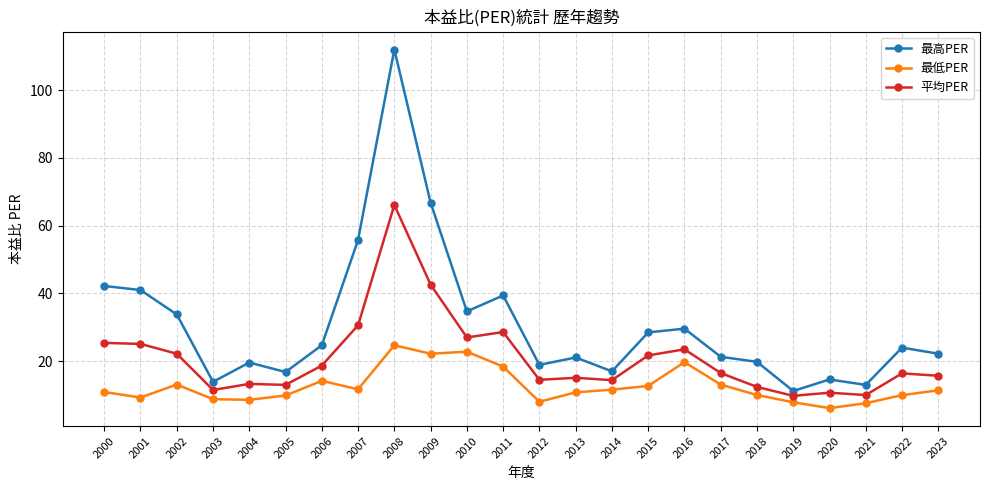

What is the difference between the maximum and minimum values in the 平均PER series?

56.3